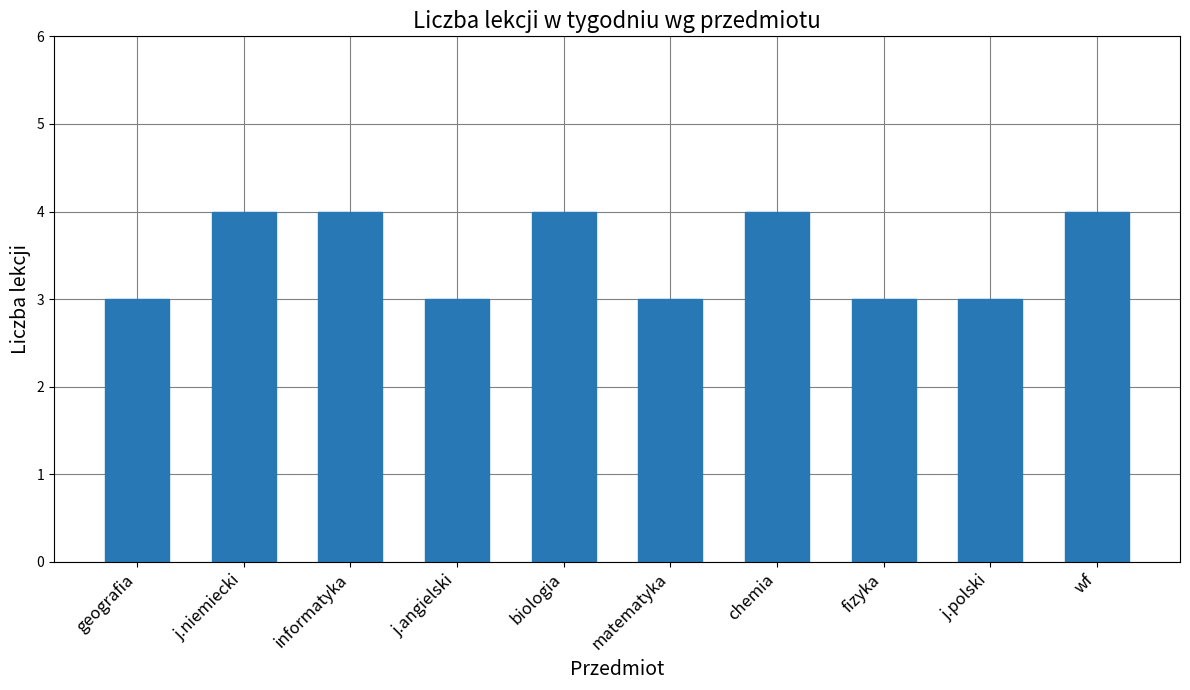

How many series are shown in this chart?

1